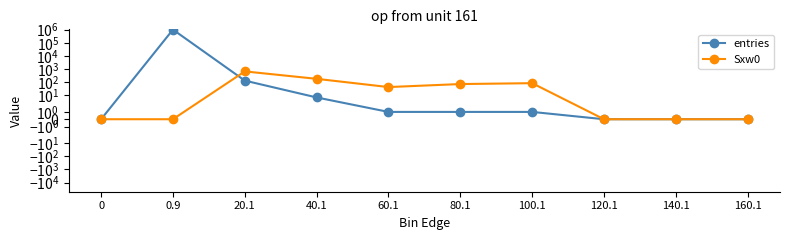

In Sxw0, how many points are higher than both neighbors (excluding endpoints)?

2